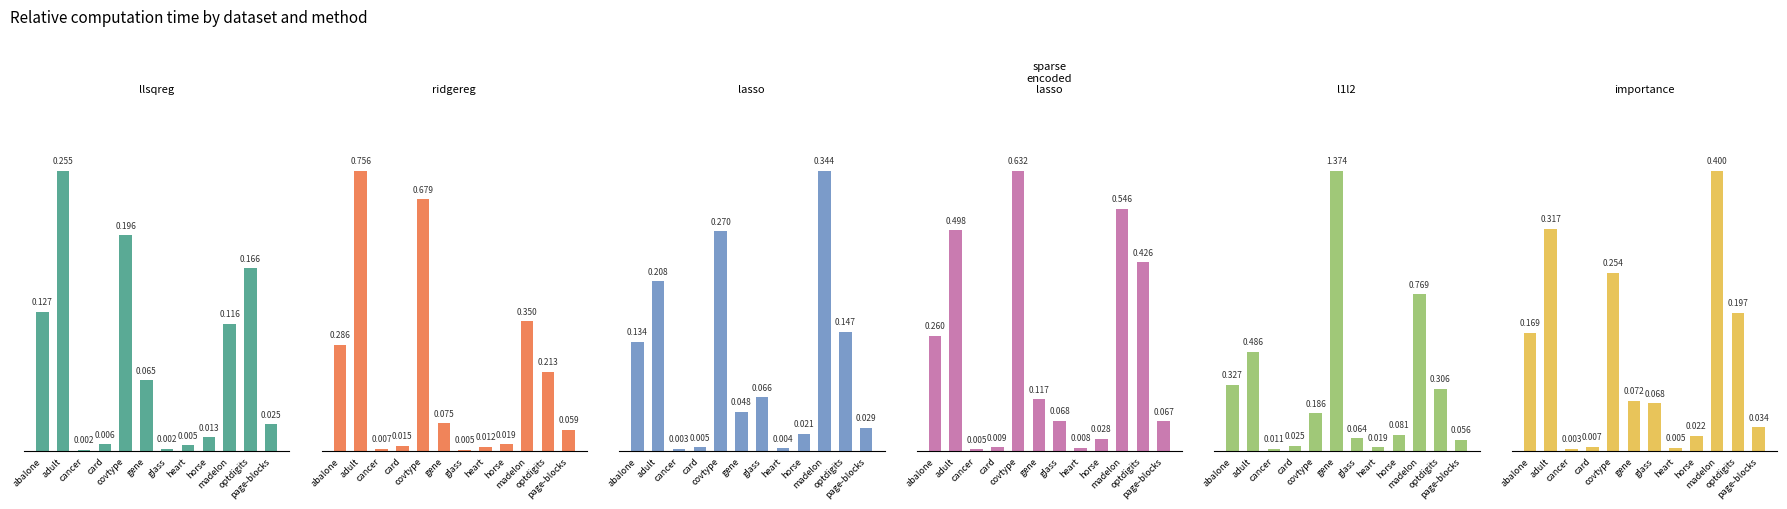

What position from the left is page-blocks?

12